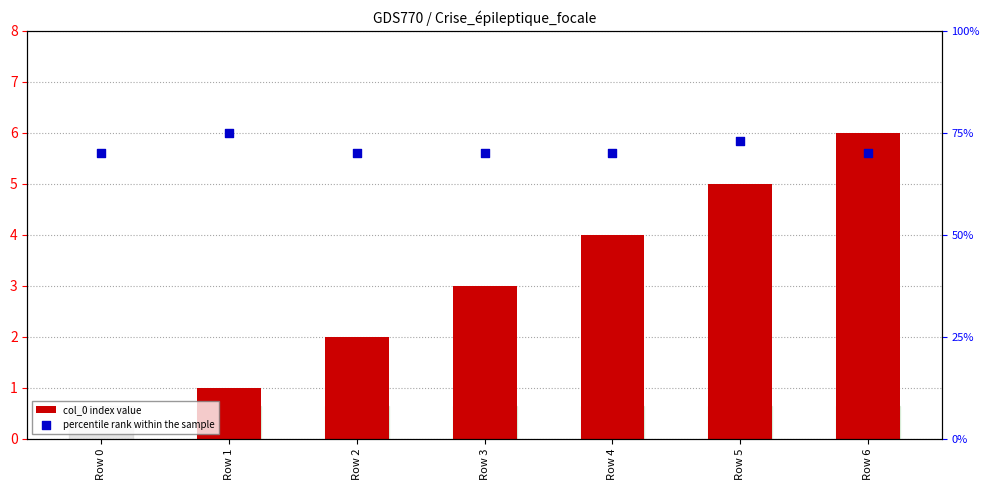

Which series has the widest spread of Y values?

col_0 index value